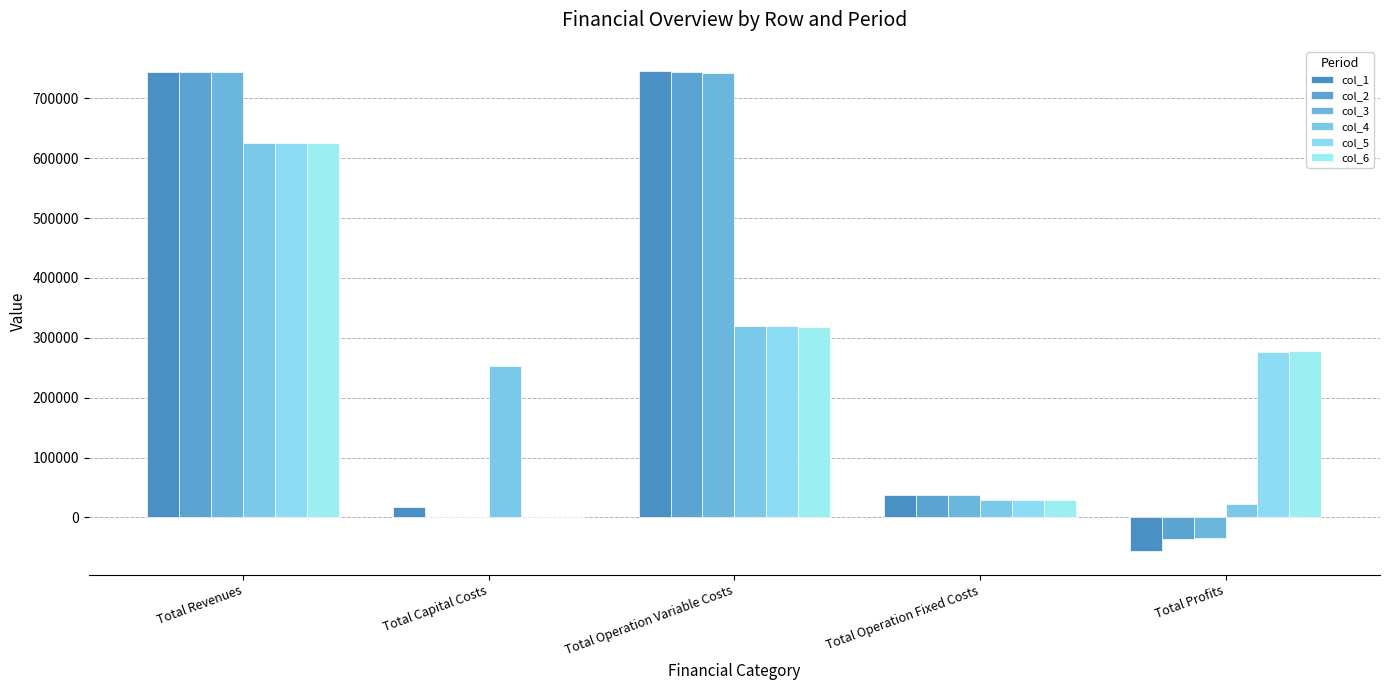

Count the number of categories in the chart.

5